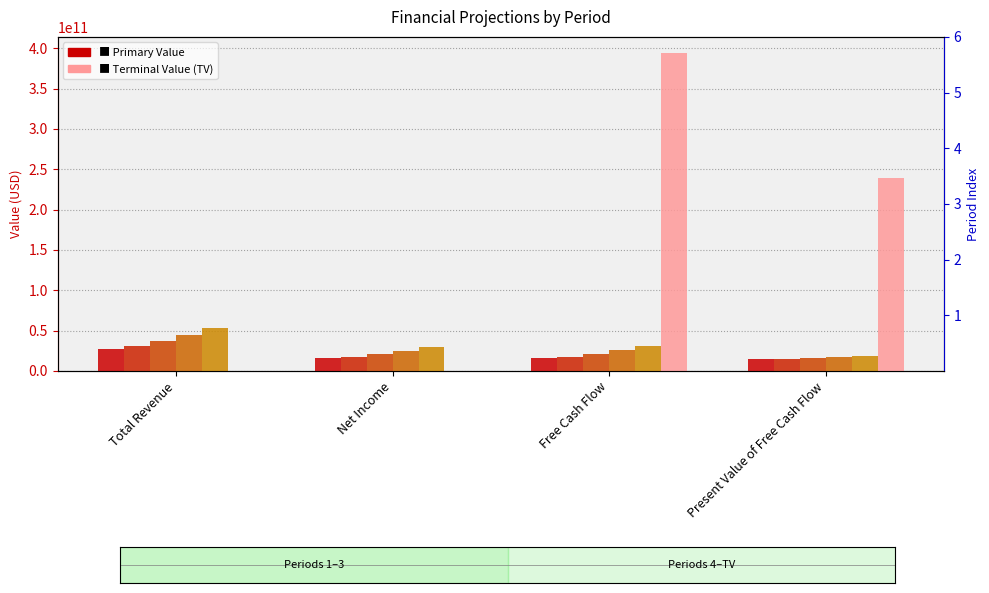

What is the sum of all Period 2 values?

81036065942.9